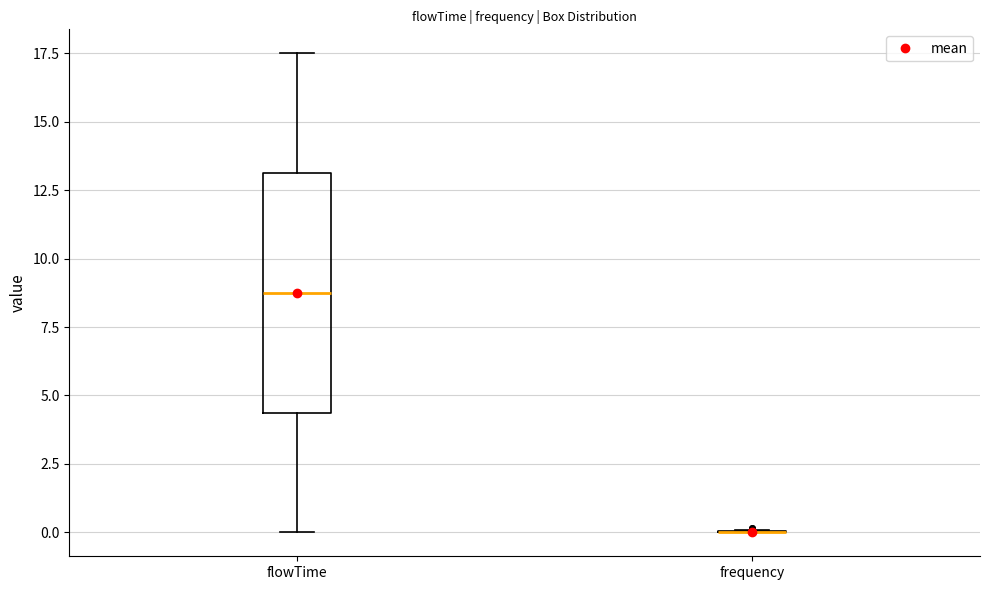

Comparing the boxes themselves (not the whiskers), which one is the tallest?

flowTime